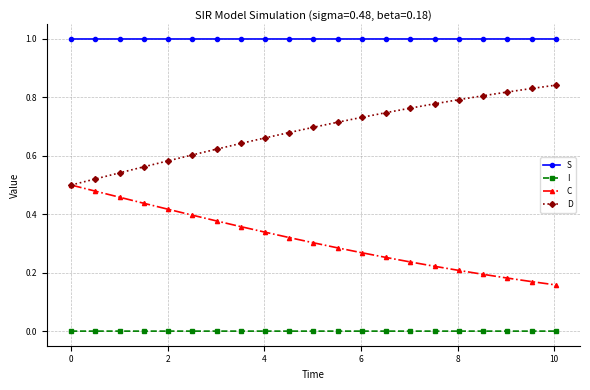

What are all the series names shown in the legend?

S, I, C, D